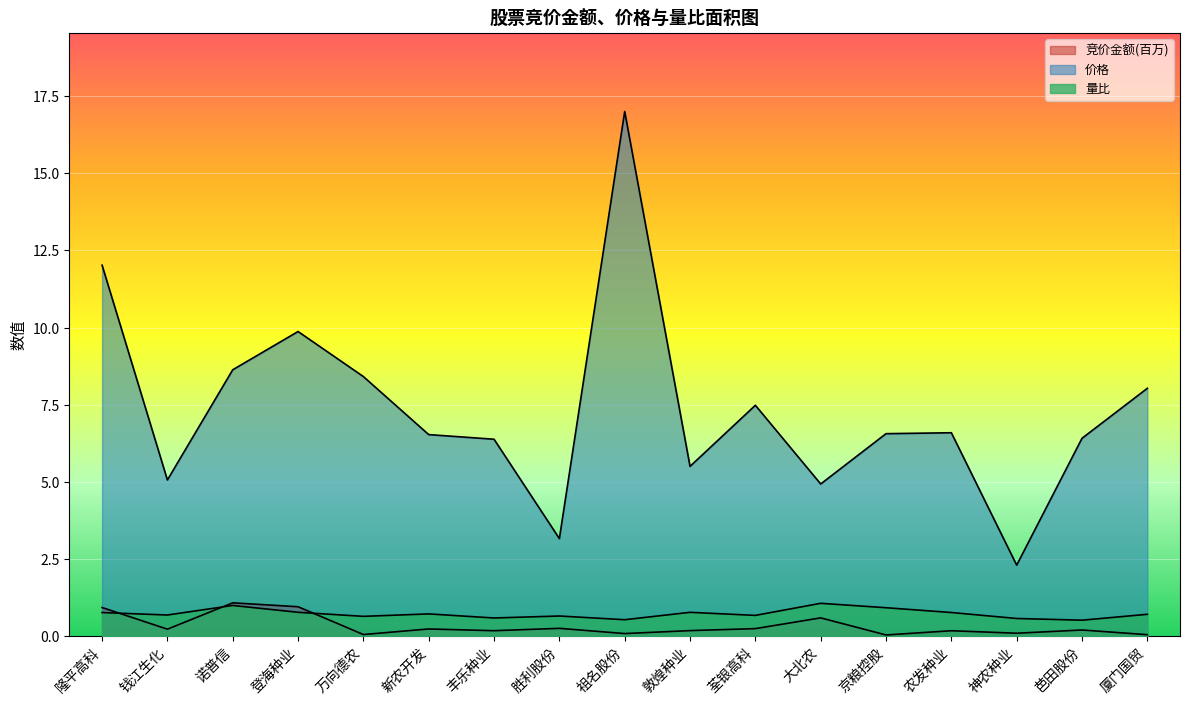

Does the chart display data point markers on the line(s)?

No